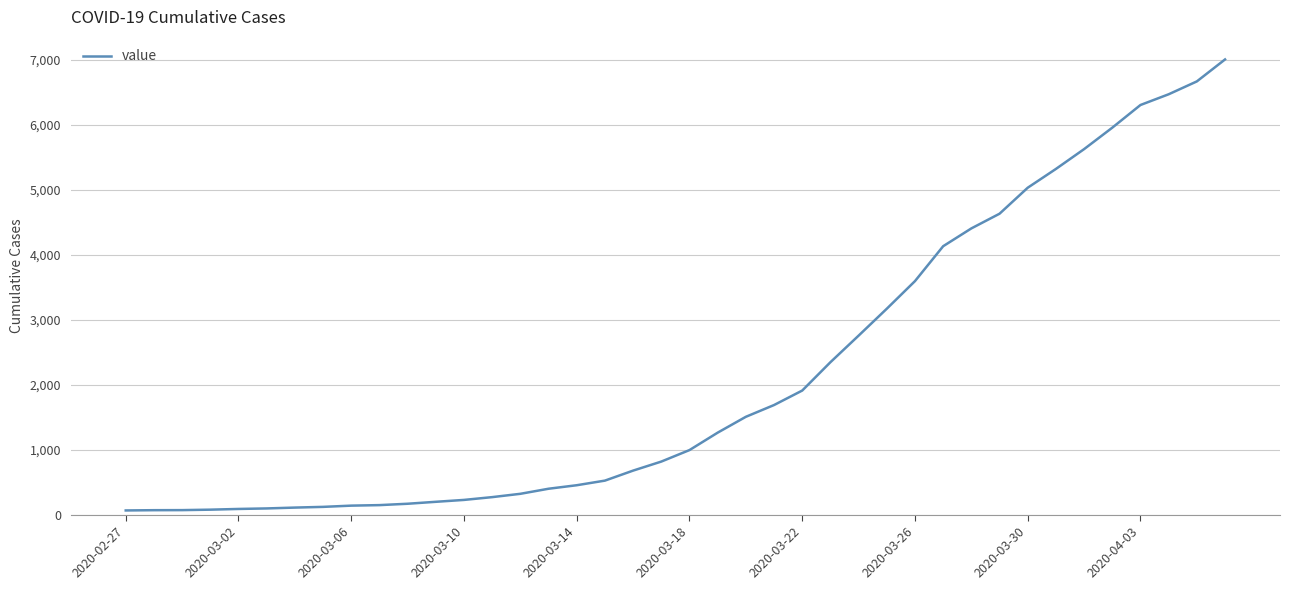

What is the greatest value displayed?

7004